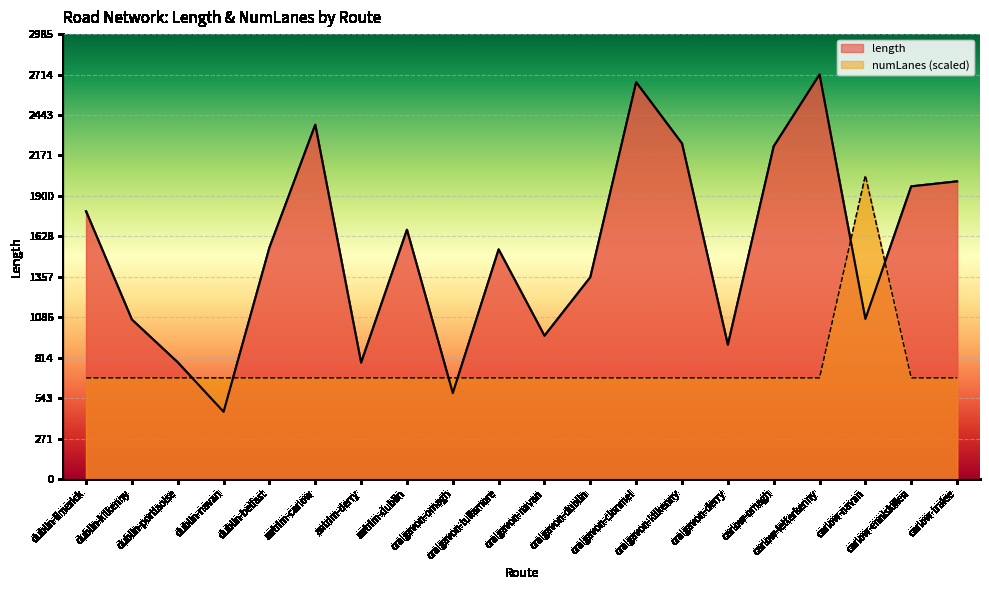

At which label does length reach its minimum?

dublin-navan